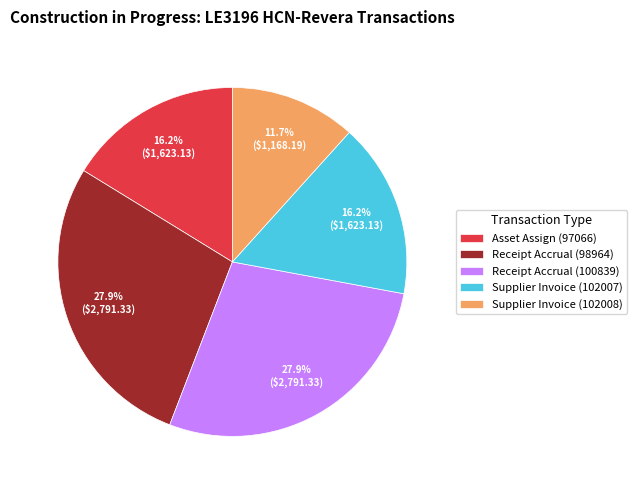

Which has a higher value, Receipt Accrual (98964) or Asset Assign (97066)?

Receipt Accrual (98964)